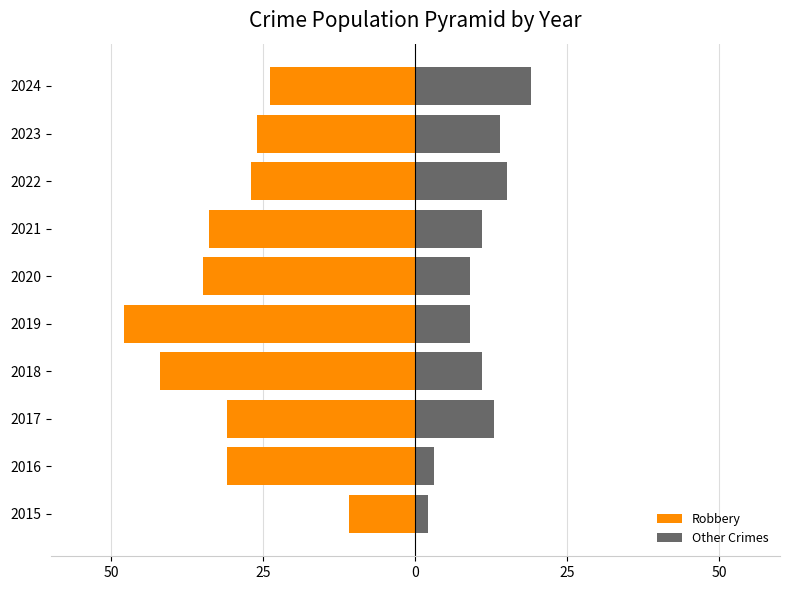

Reading left to right, transcribe all the data shown in this chart.

Robbery: -11	-31	-31	-42	-48	-35	-34	-27	-26	-24
Other Crimes: 2	3	13	11	9	9	11	15	14	19